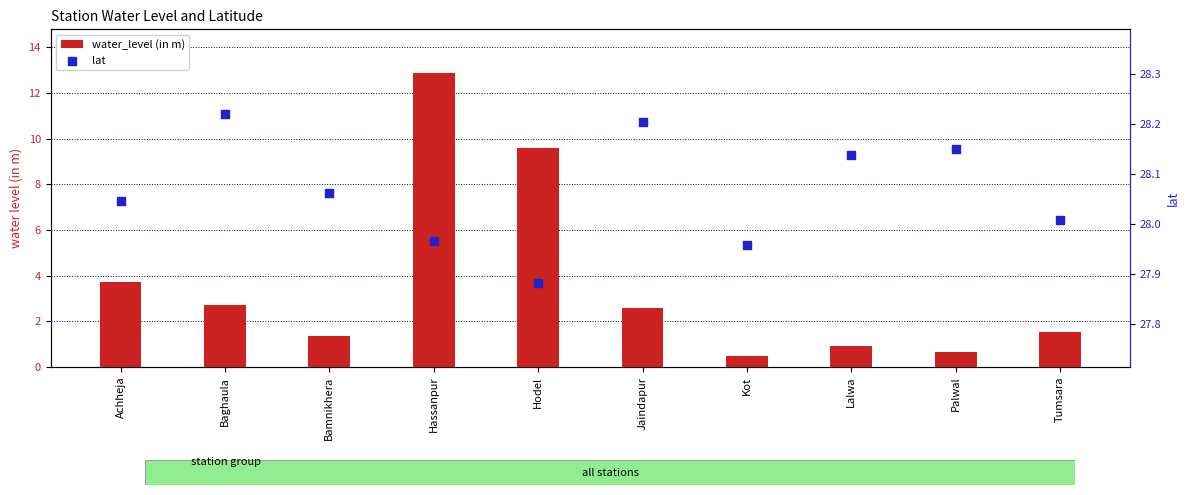

What is the total value across all series at Tumsara?

29.5